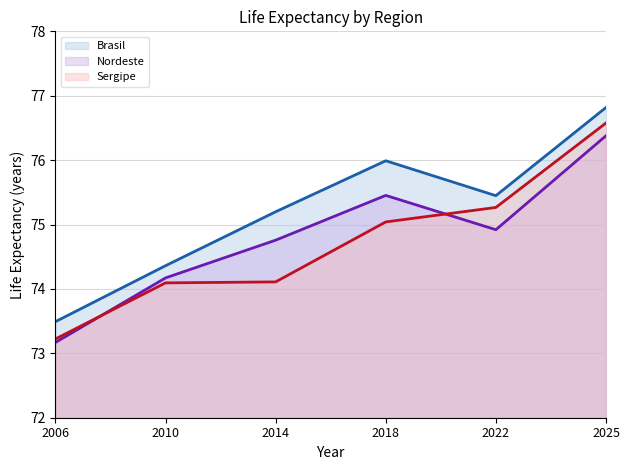

At which label does Brasil reach its peak?

2025